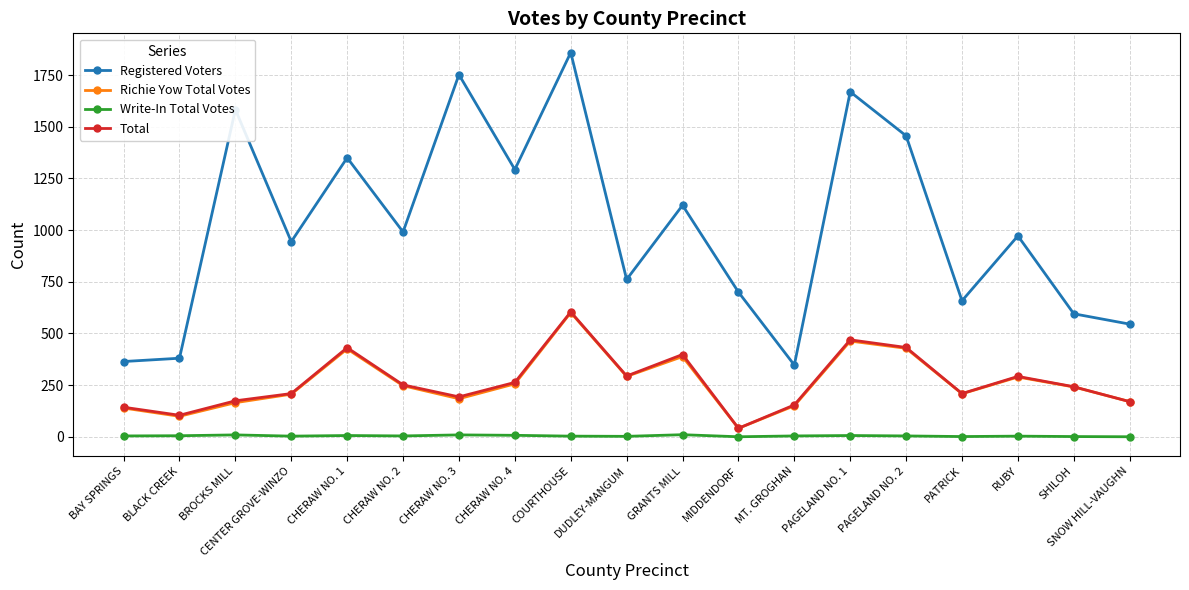

True or false: Richie Yow Total Votes and Registered Voters cross at least once.

False